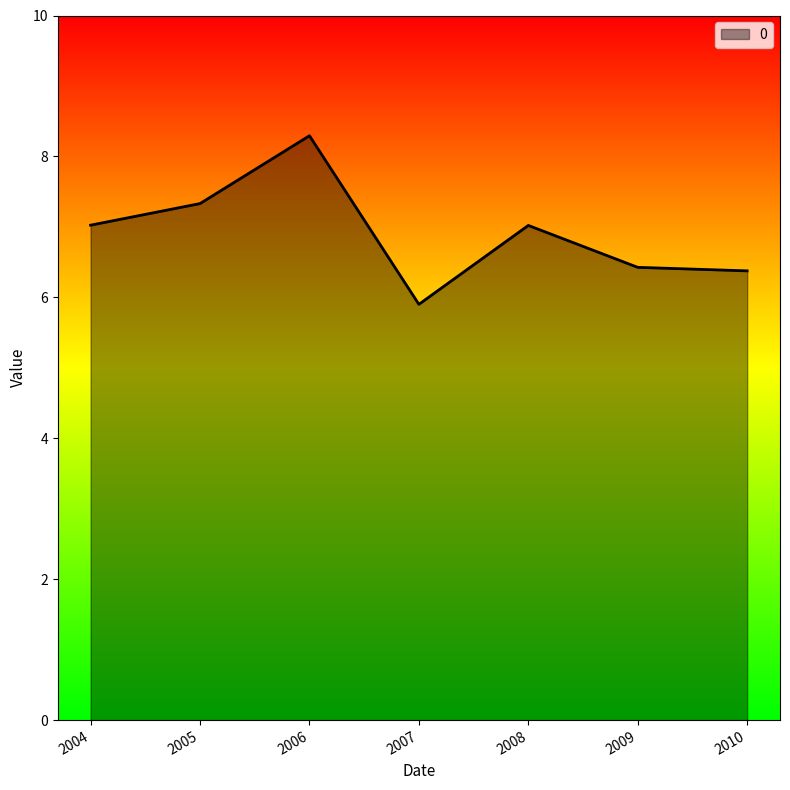

Reading left to right, list all the values displayed in this chart.

7.0	7.3	8.3	5.9	7.0	6.4	6.4